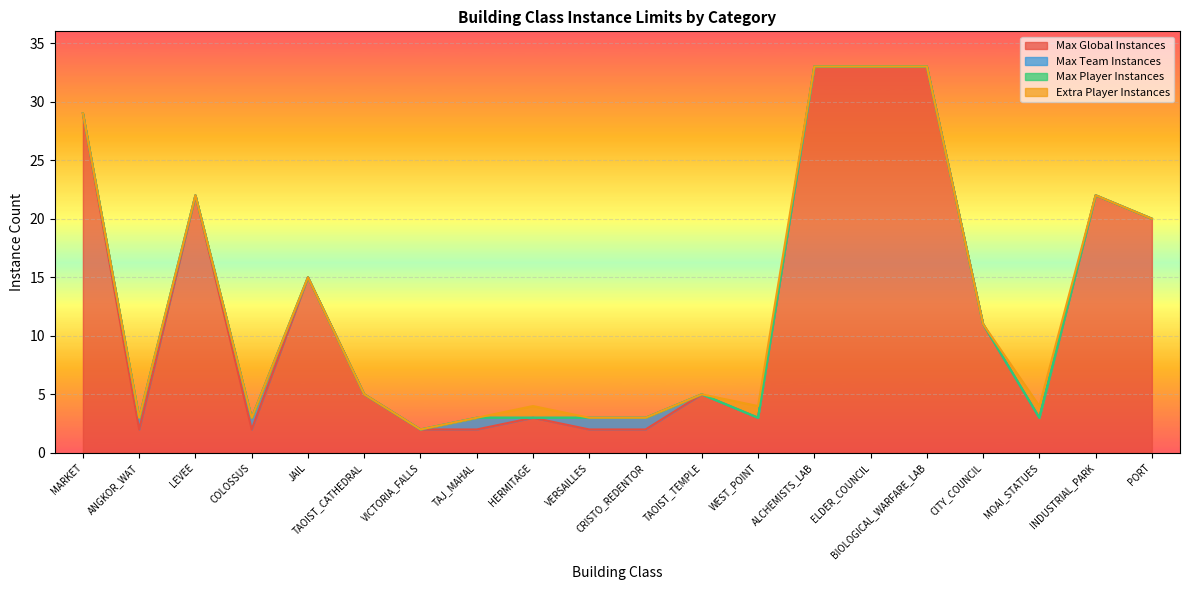

Which series ends up on top after the final intersection of Extra Player Instances and Max Team Instances?

Max Team Instances